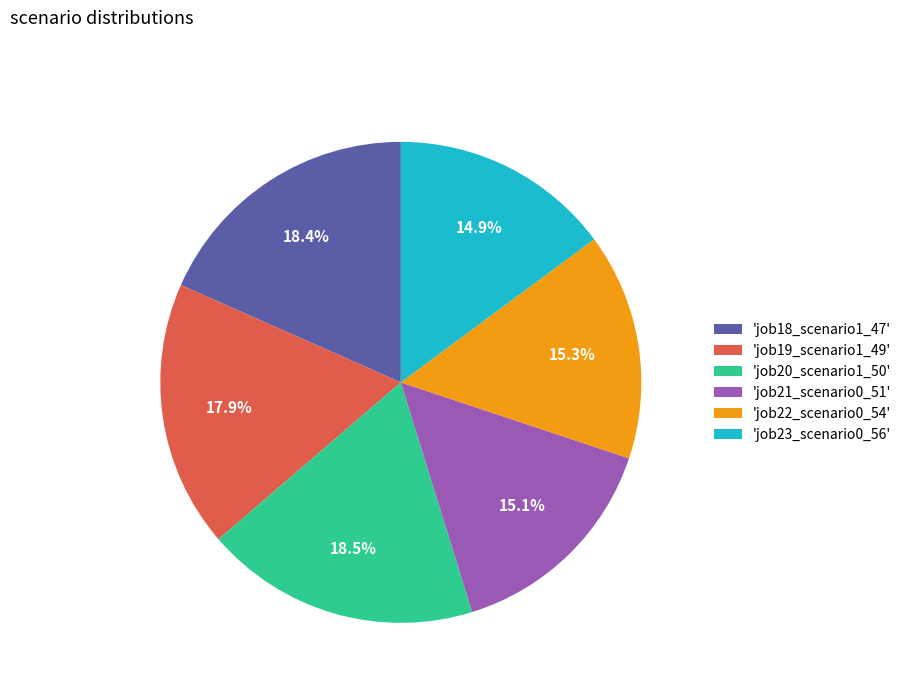

Does 'job20_scenario1_50' account for over 50% of the chart?

No